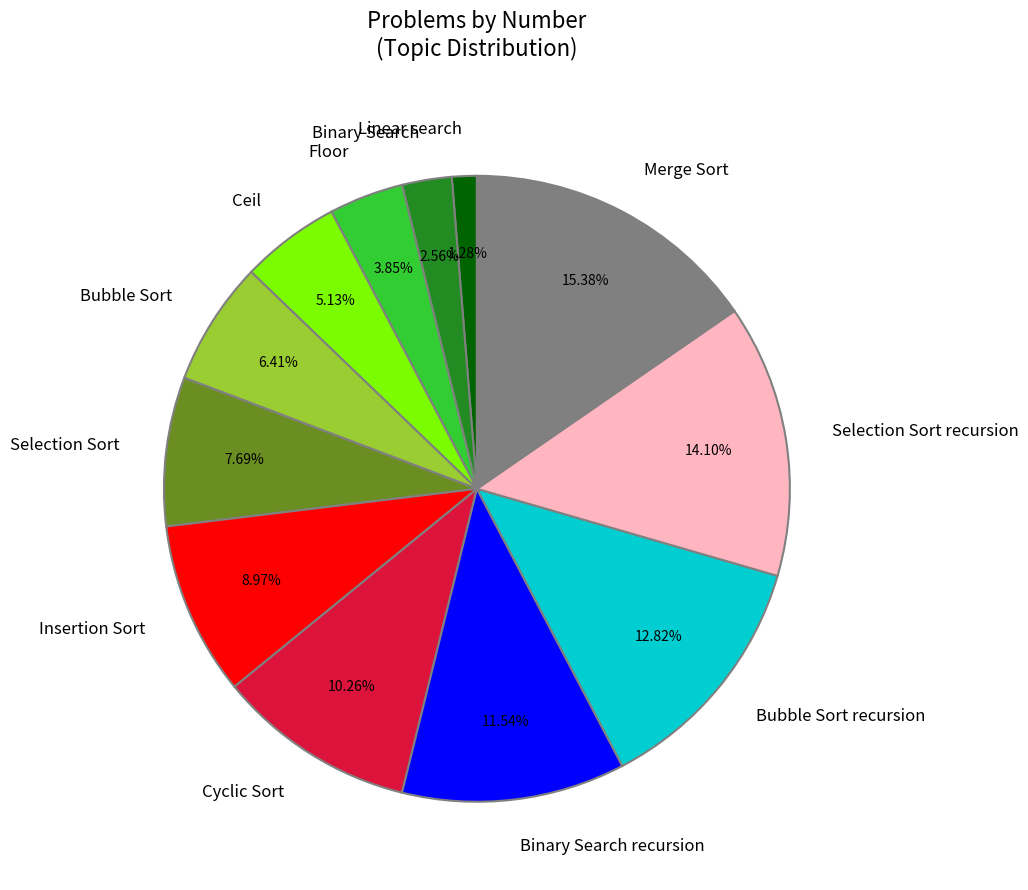

Between Selection Sort and Insertion Sort, which is larger?

Insertion Sort